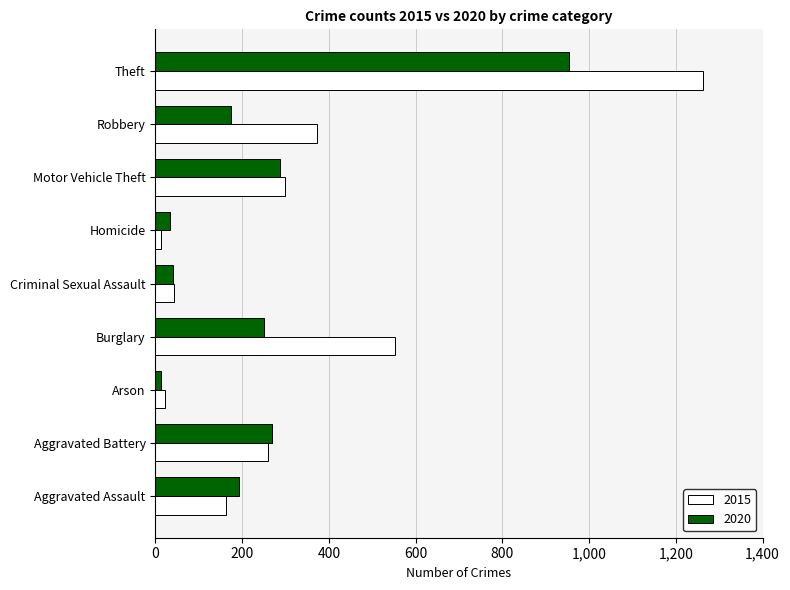

What is the difference between the second highest and minimum values in the 2015 series?

539